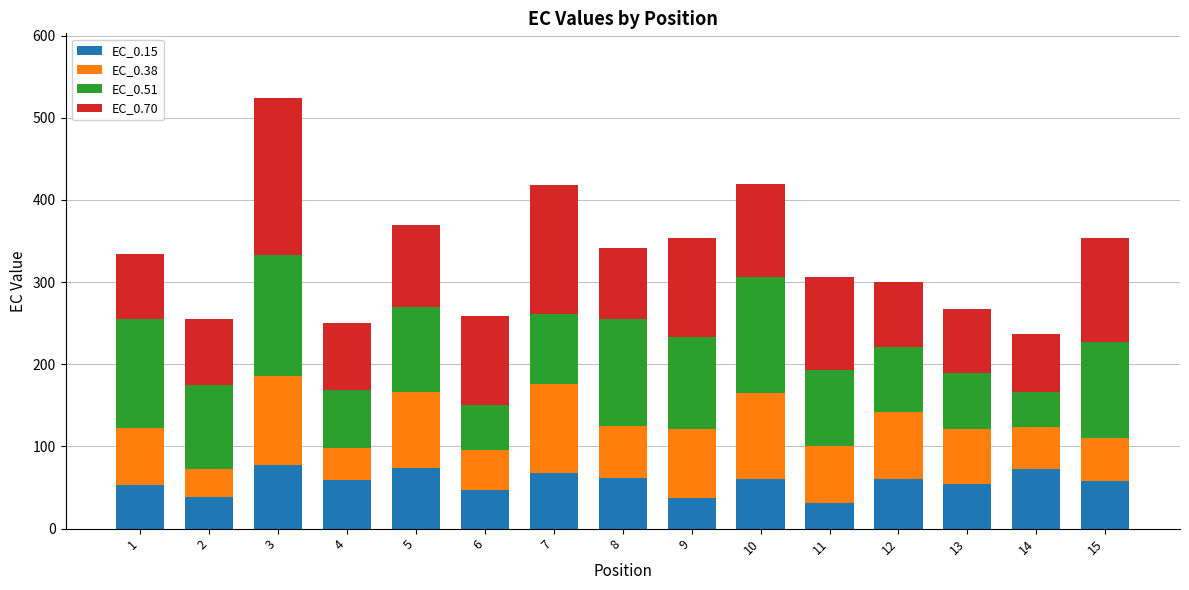

How many categories are shown in the chart?

15